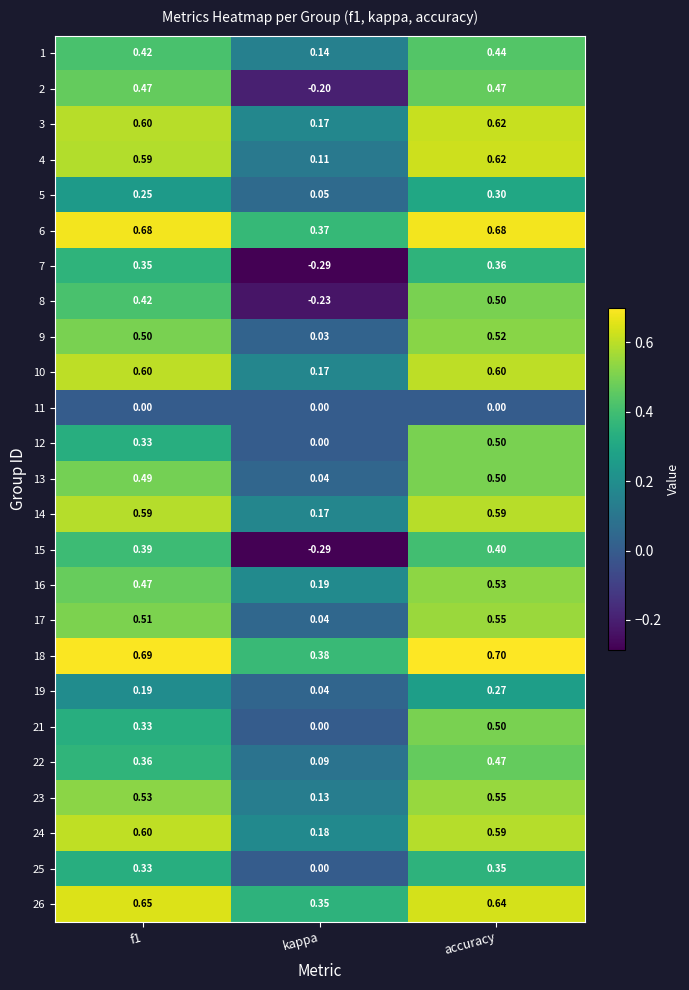

Between kappa and accuracy, which series saw the biggest shift?

8